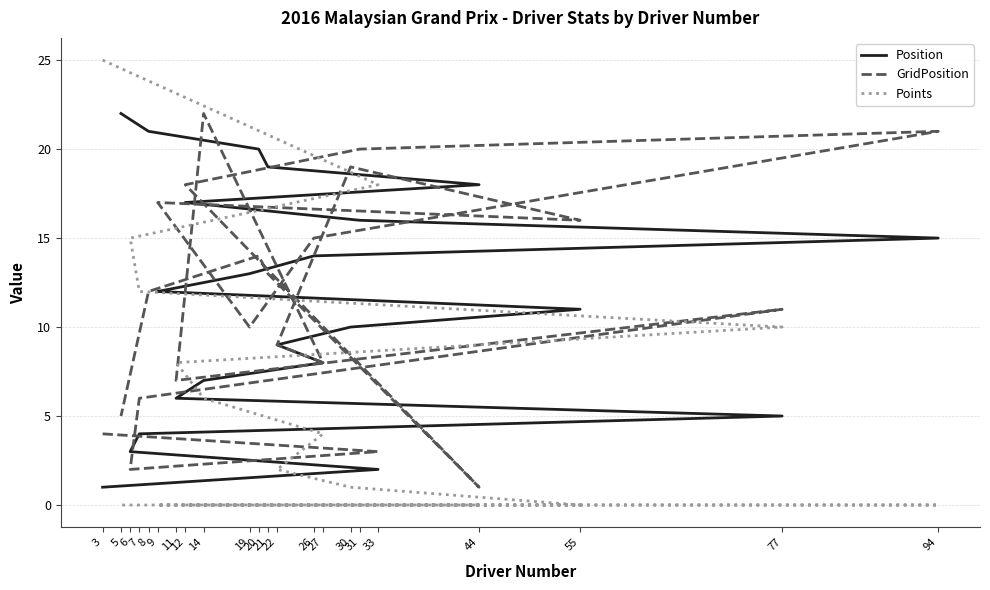

True or false: Position and GridPosition cross at least once.

True